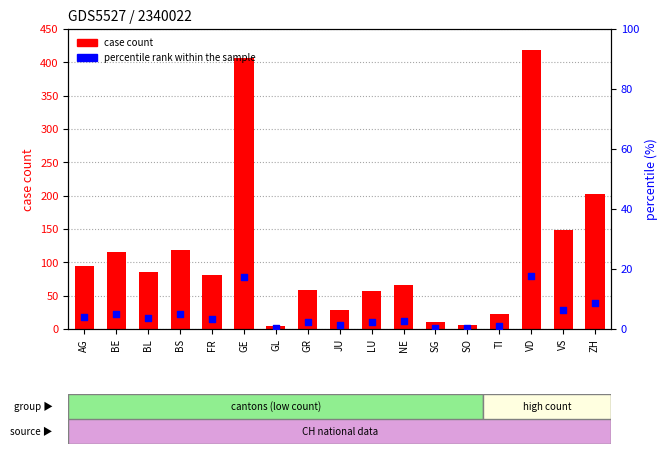

Which series has the widest spread of Y values?

case count